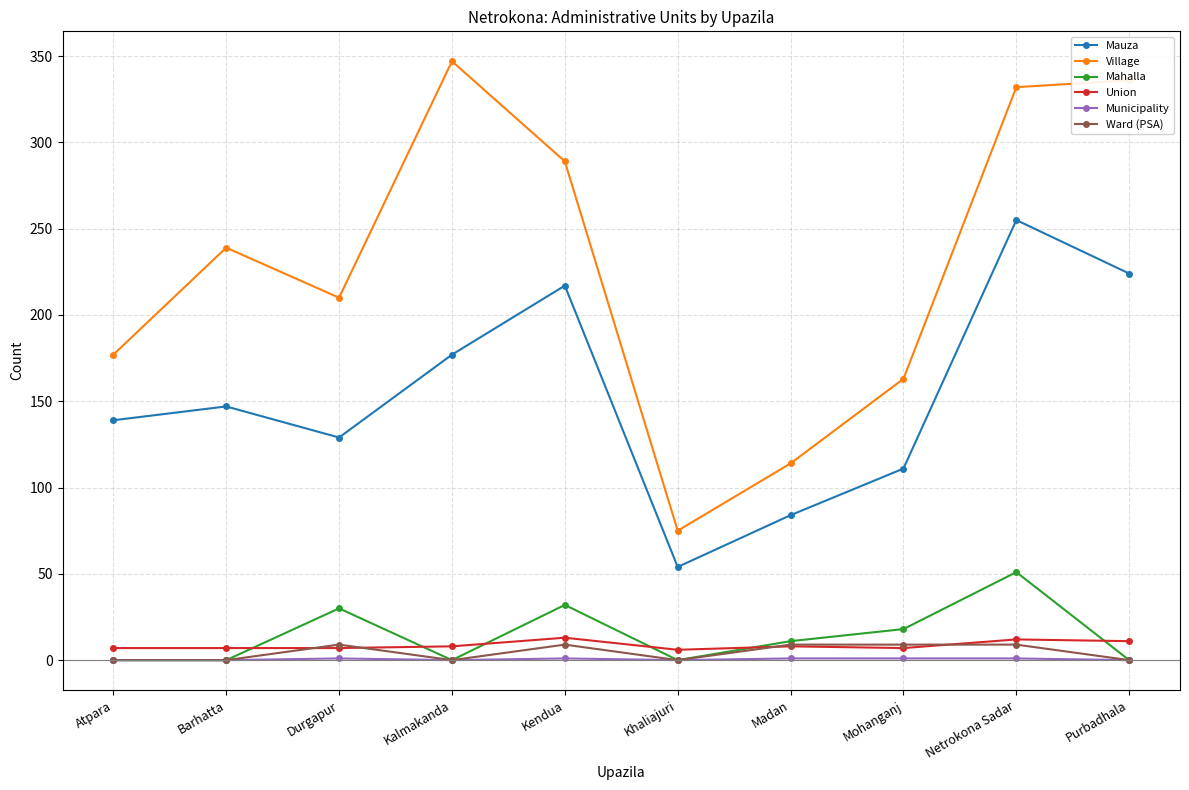

Which series has the largest total across all categories?

Village